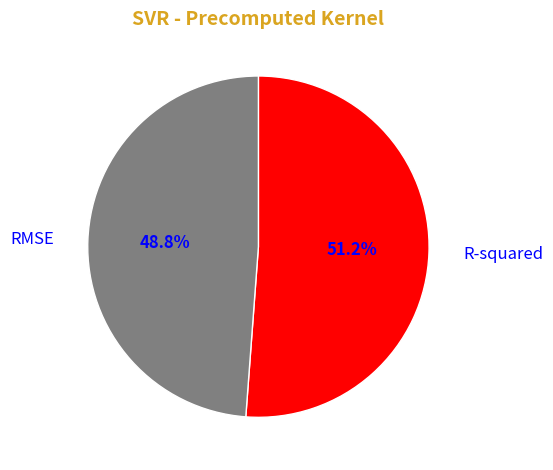

Is there any slice that represents more than half of the pie?

Yes